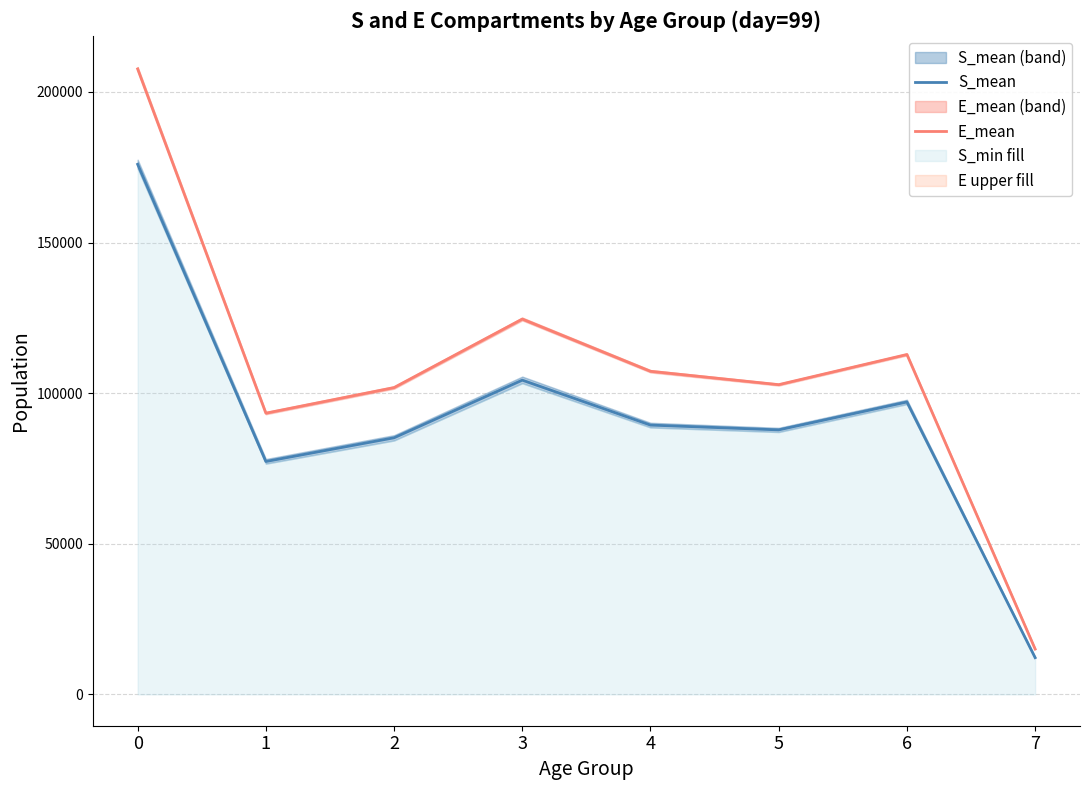

Which has a higher value, 1 or 7?

1